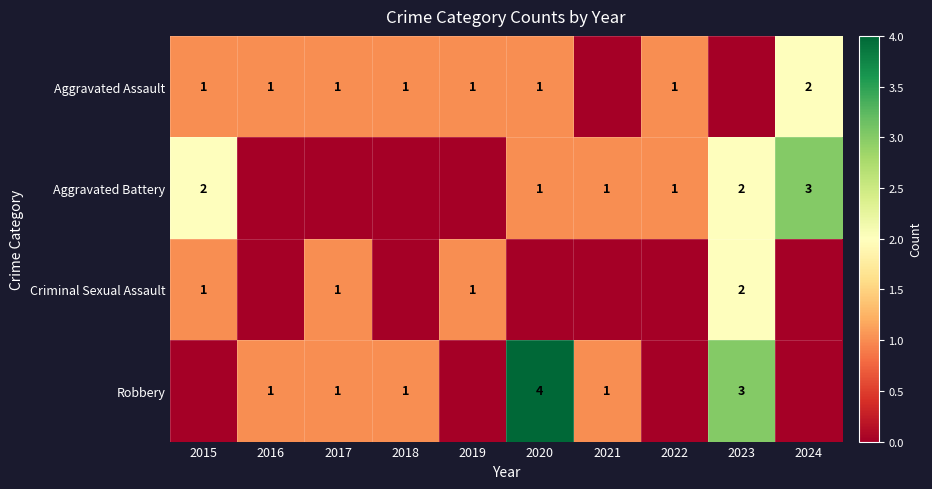

At how many categories does at least one series exceed 0?

10